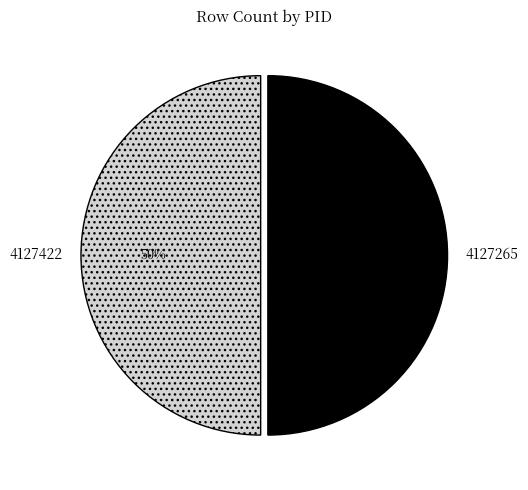

The 4127422 slice represents 39% of the pie. True or false?

False